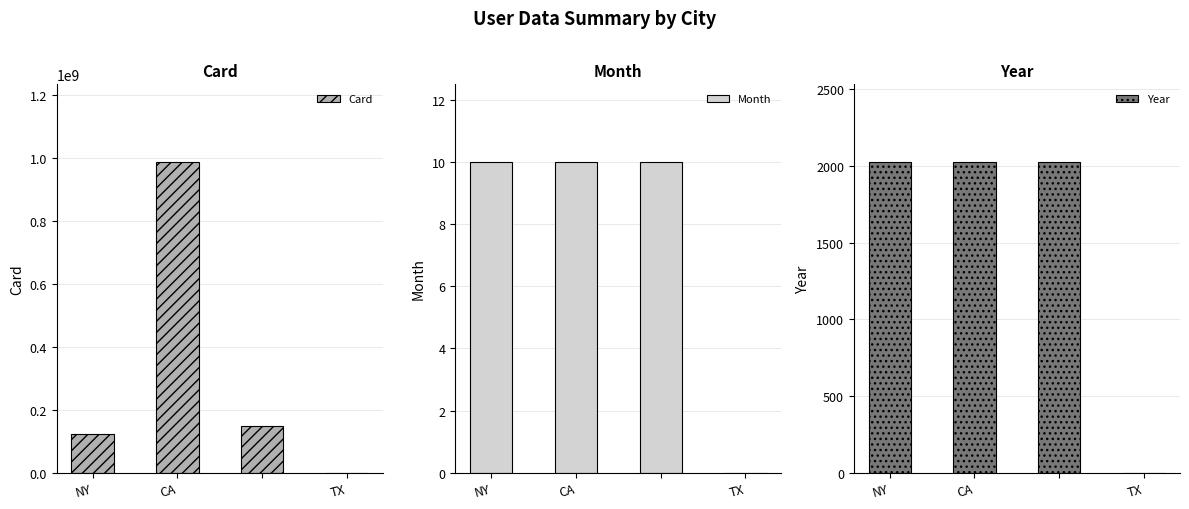

What is the sum of all Card values?

1258963479